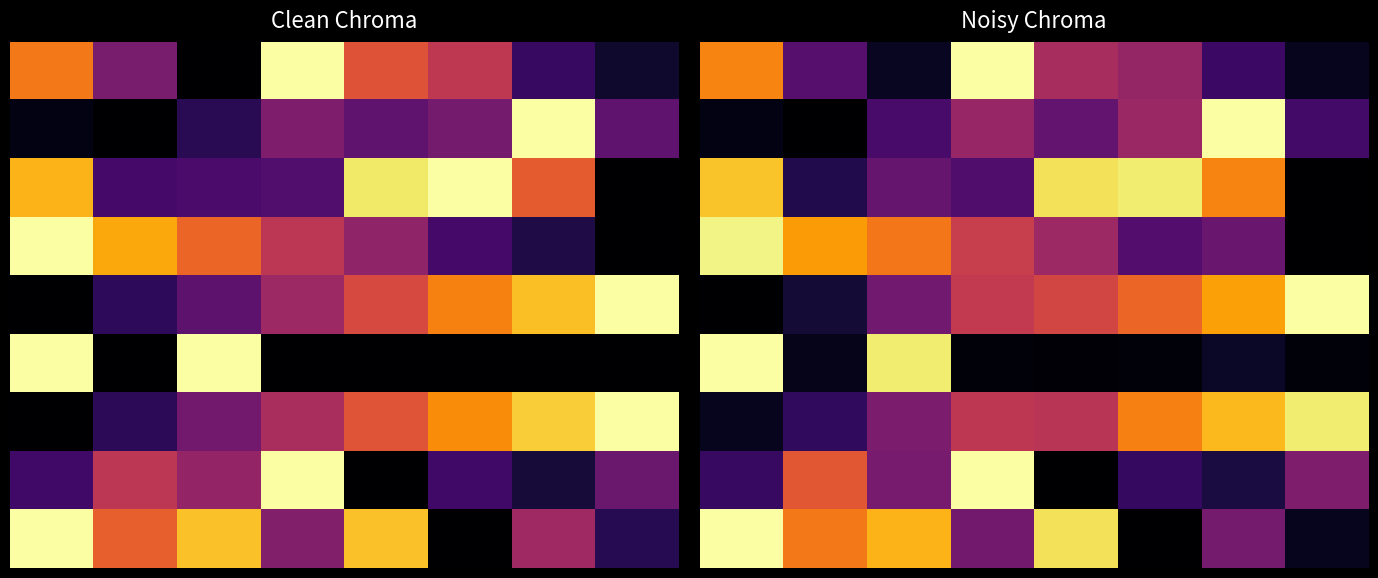

Is it true that 8 equals -0.6 at 5?

False